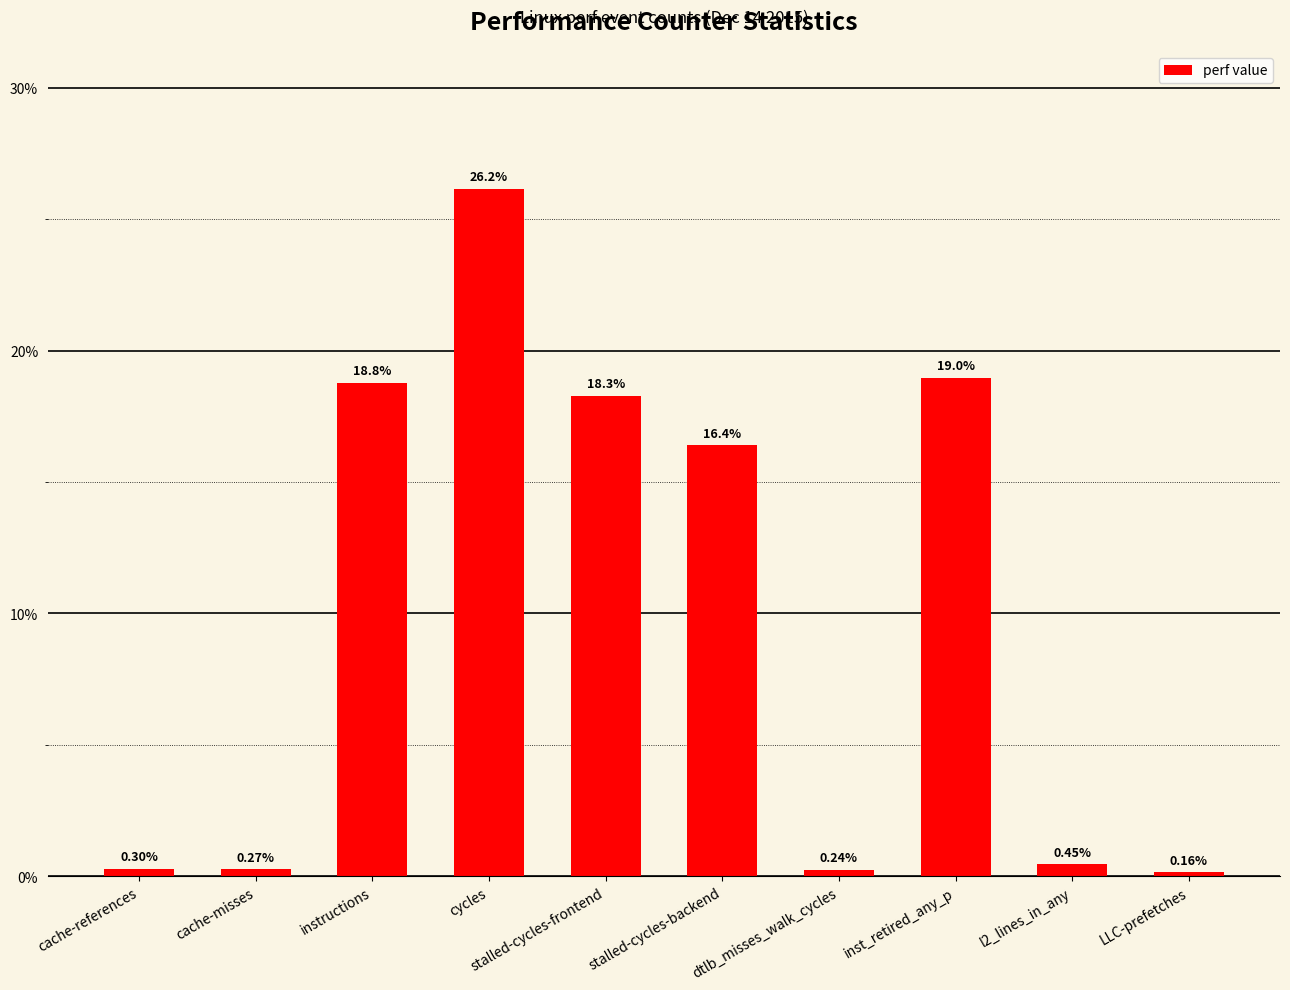

What is the label of the 6th bar from the right?

stalled-cycles-frontend